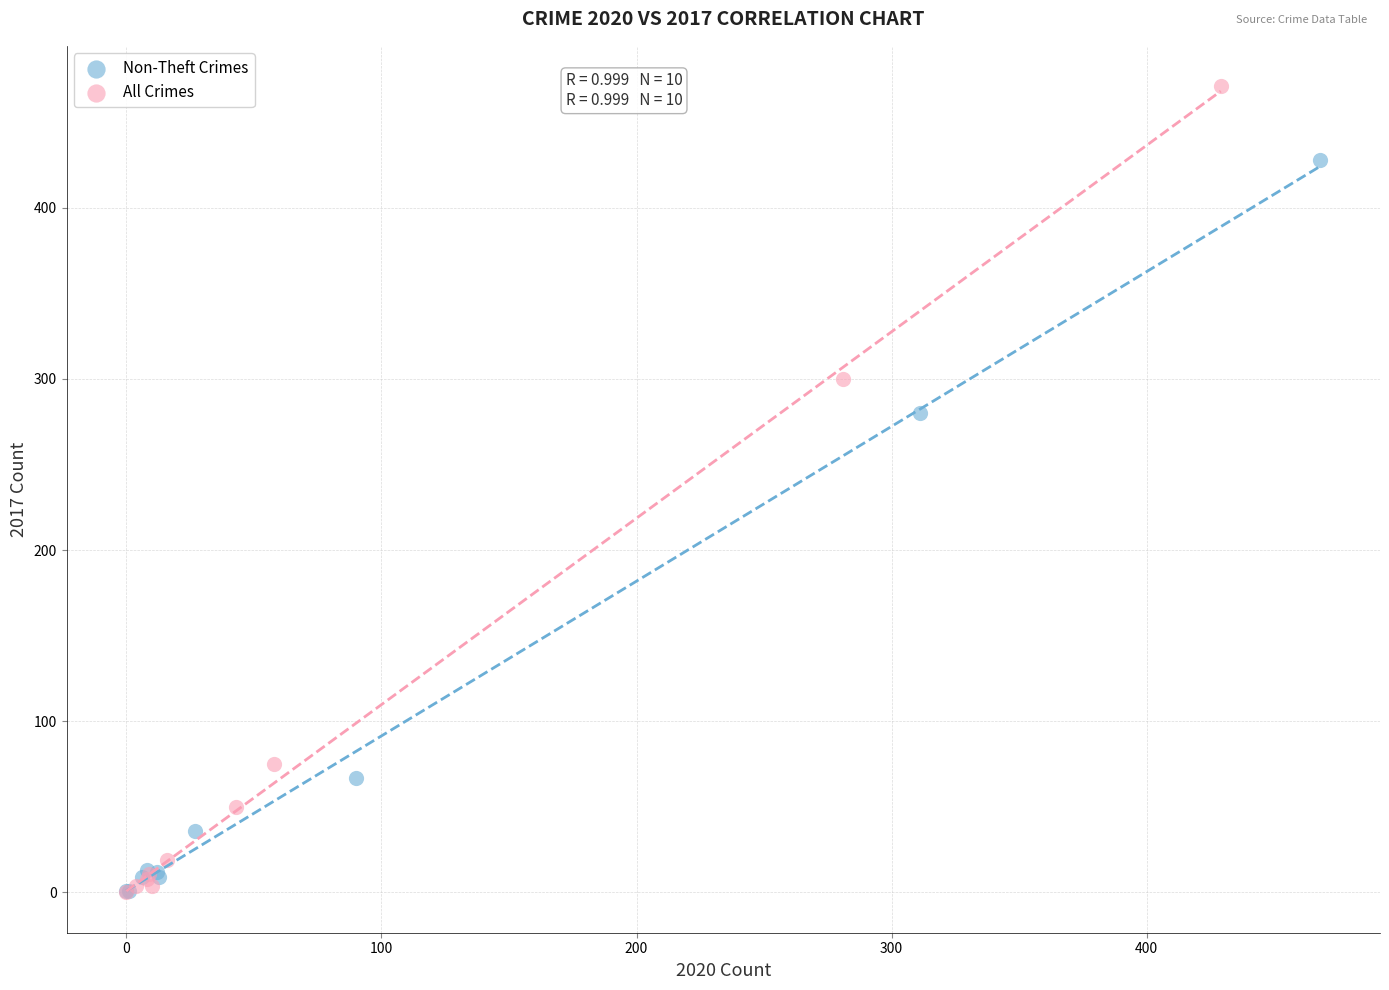

Which series has the largest Y range (max minus min)?

All Crimes